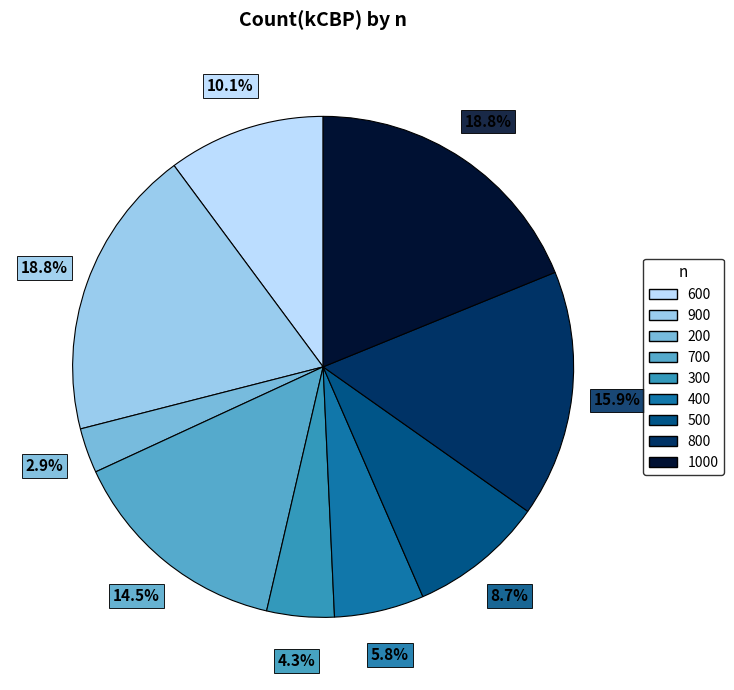

Is there a majority slice in this chart?

No